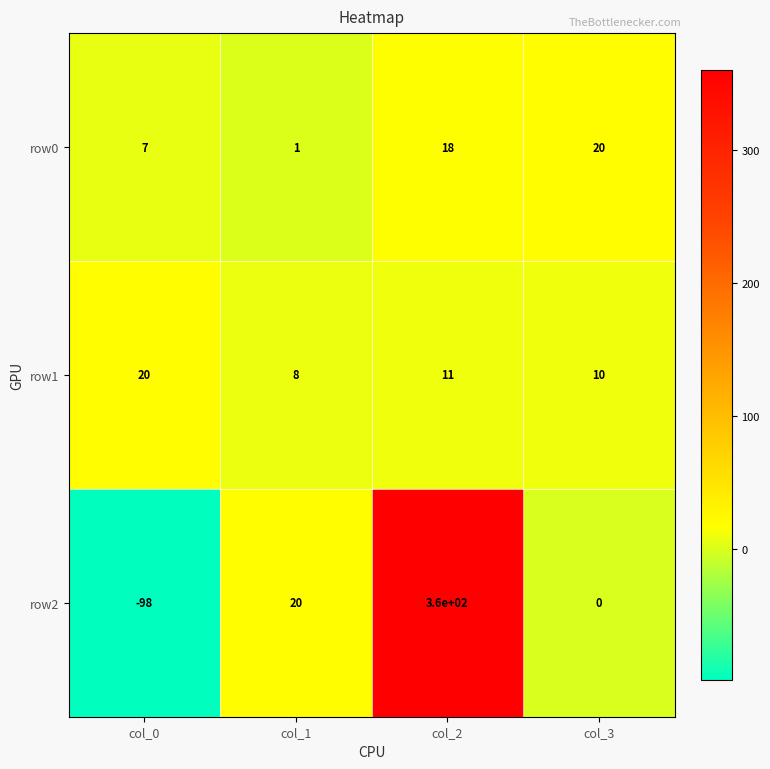

Which series has the widest spread of values?

row2